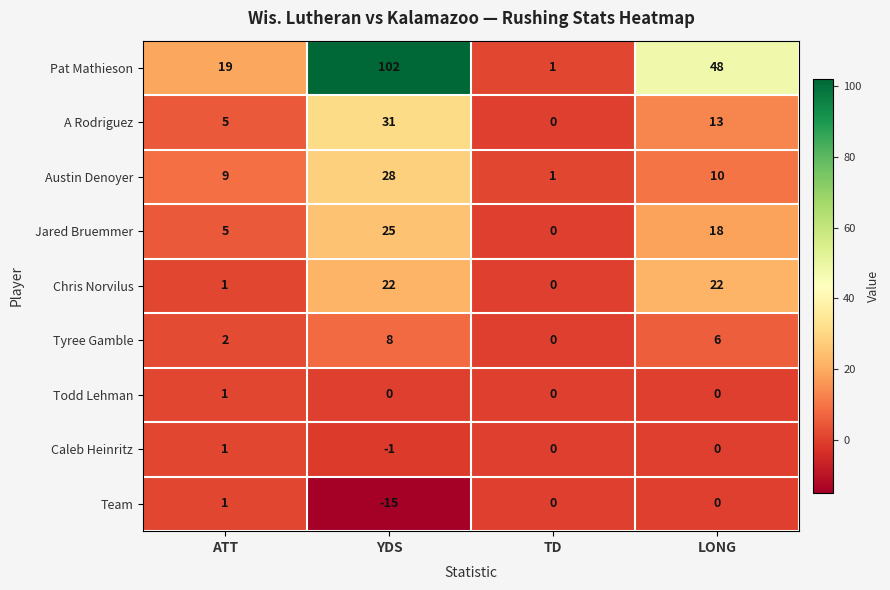

Rank the categories by Pat Mathieson value from lowest to highest.

TD, ATT, LONG, YDS